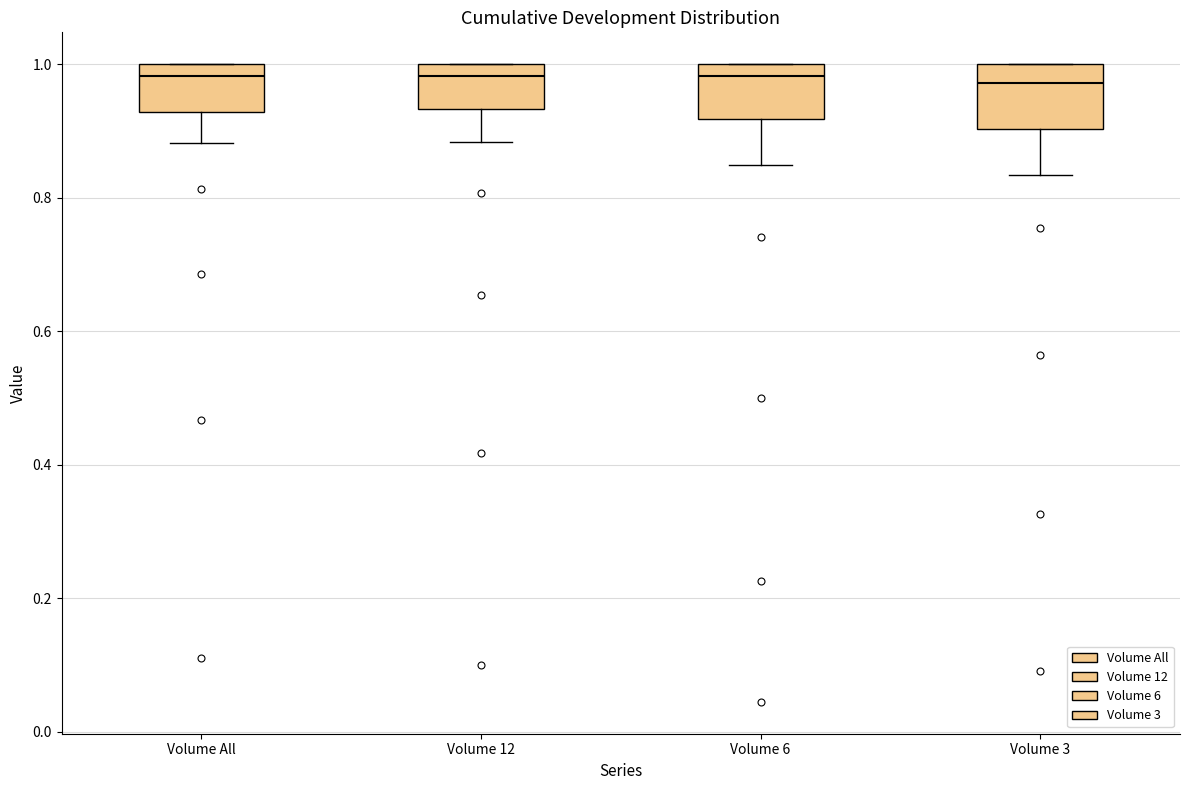

Reading left to right, transcribe this box plot: for each box, give where its median line is, the range the box spans, and where its two whiskers end, as read against the y-axis. The values are not printed on the chart, so give them approximately, as read against the axis.

Volume All: median 0.98, box 0.92 to 1.00, whiskers 0.88 to 1.00
Volume 12: median 0.98, box 0.94 to 1.00, whiskers 0.88 to 1.00
Volume 6: median 0.98, box 0.92 to 1.00, whiskers 0.84 to 1.00
Volume 3: median 0.98, box 0.90 to 1.00, whiskers 0.84 to 1.00